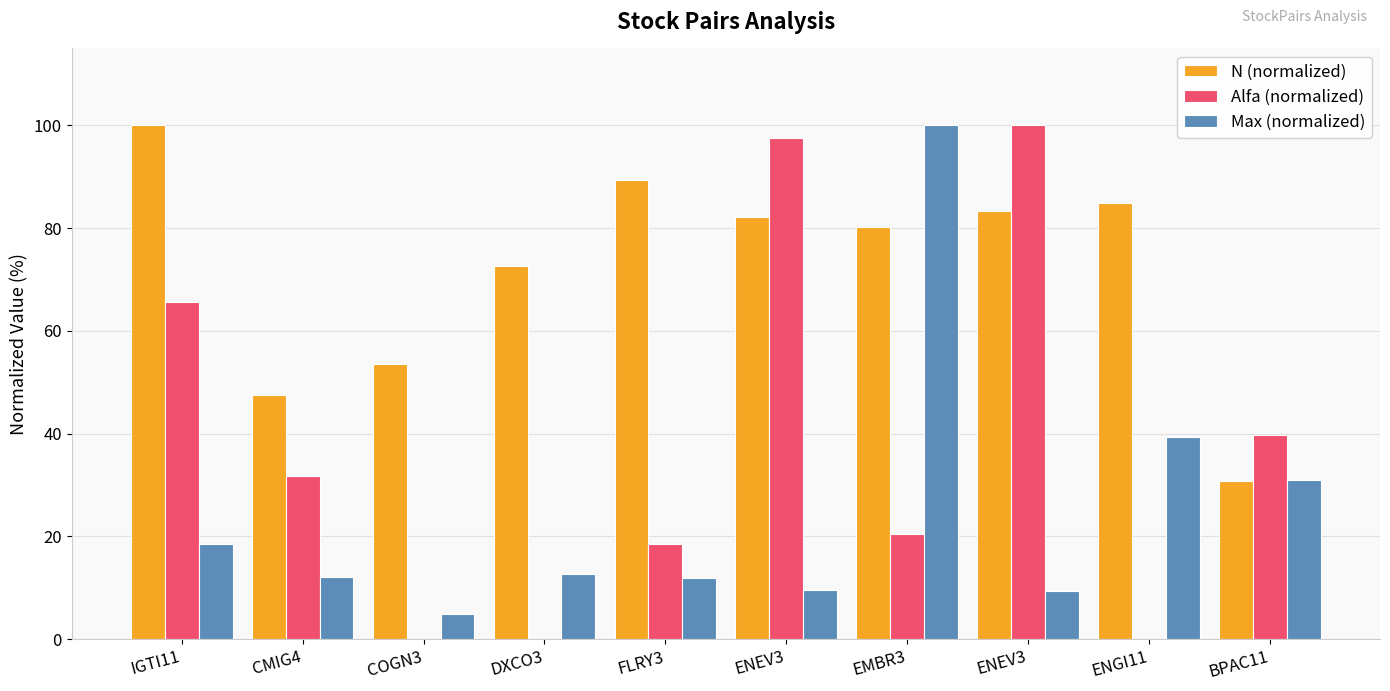

How many bars are there in each group?

3